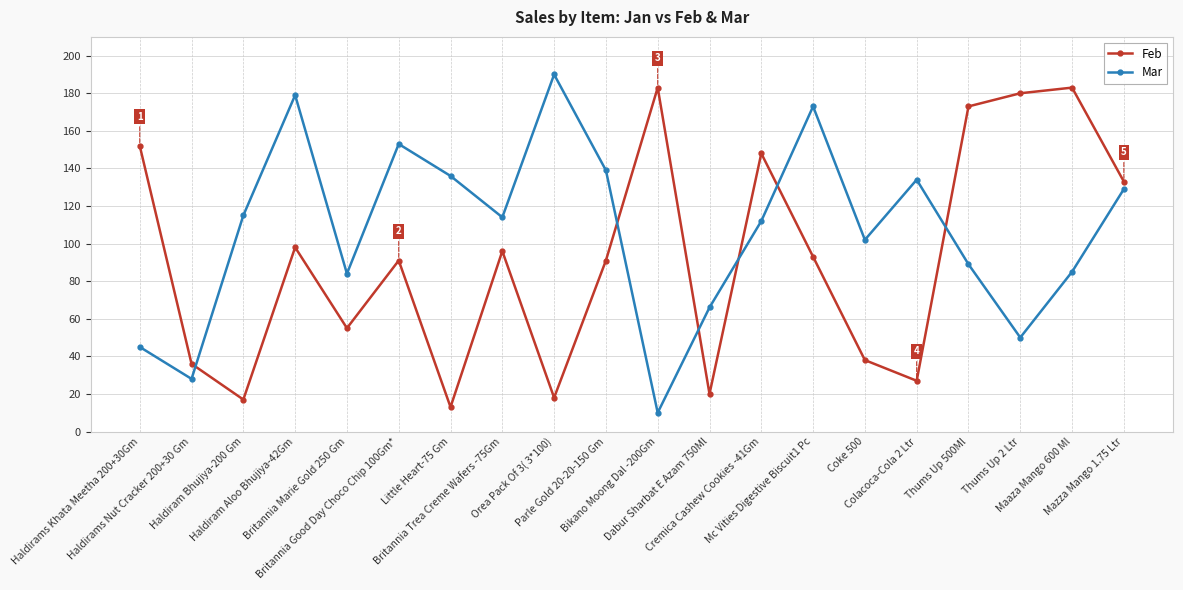

Is it true that Mar equals 190 at Orea Pack Of 3( 3*100)?

True